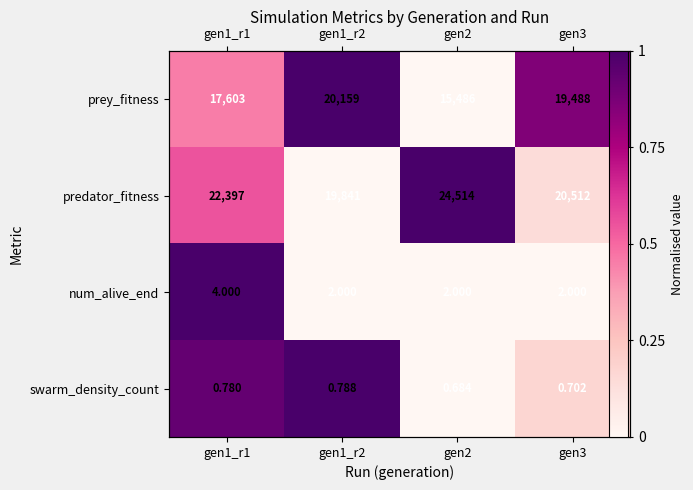

Which series has the largest range (max minus min)?

prey_fitness